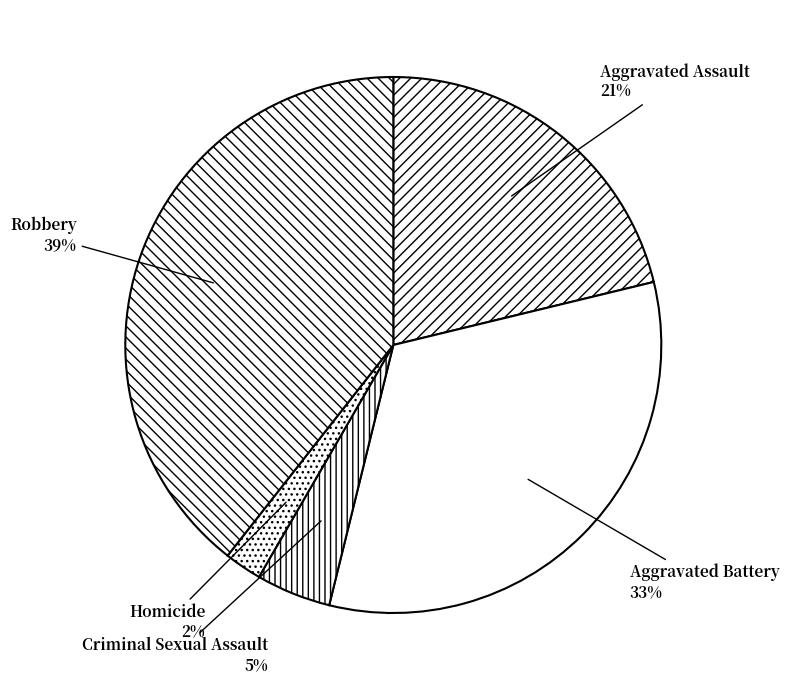

Is the sum of Criminal Sexual Assault and Aggravated Battery greater than half?

No